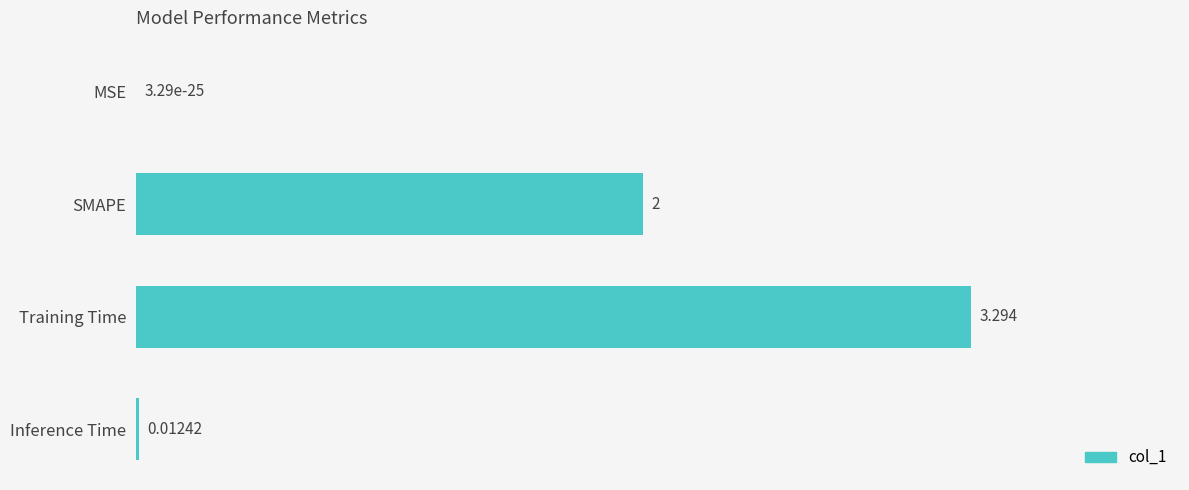

Which label corresponds to the largest value in the chart?

Training Time